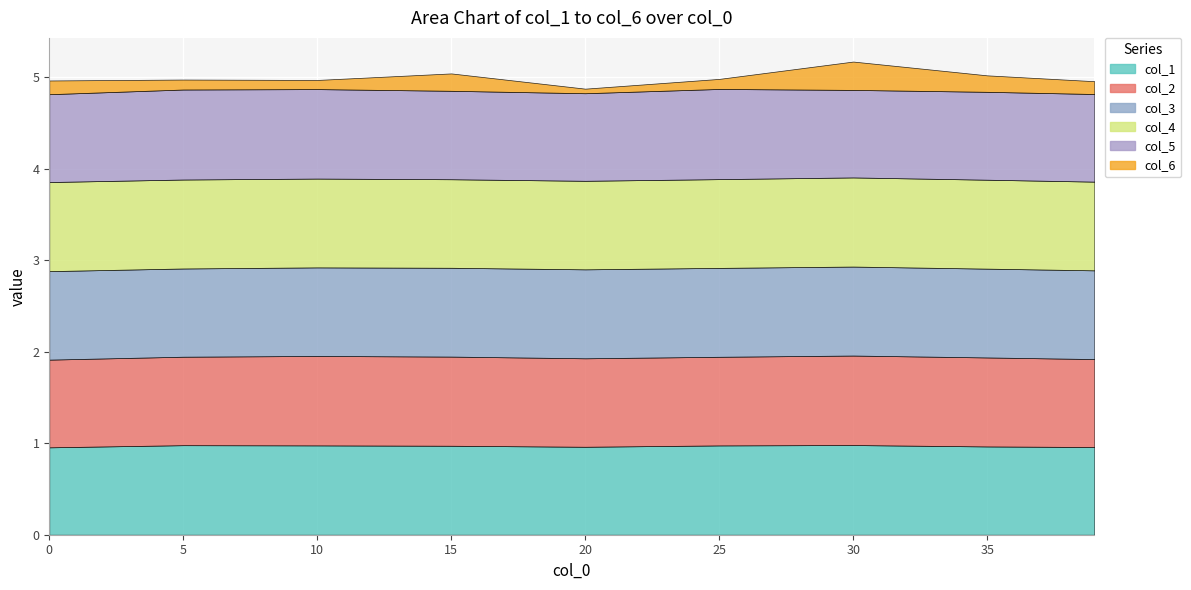

What is the difference between the highest and lowest values at 25?

0.9